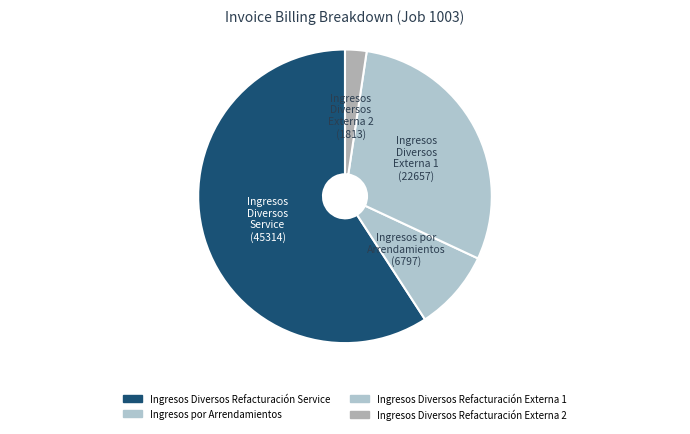

True or false: Ingresos Diversos Refacturación Externa 1 accounts for 30% of the total.

True